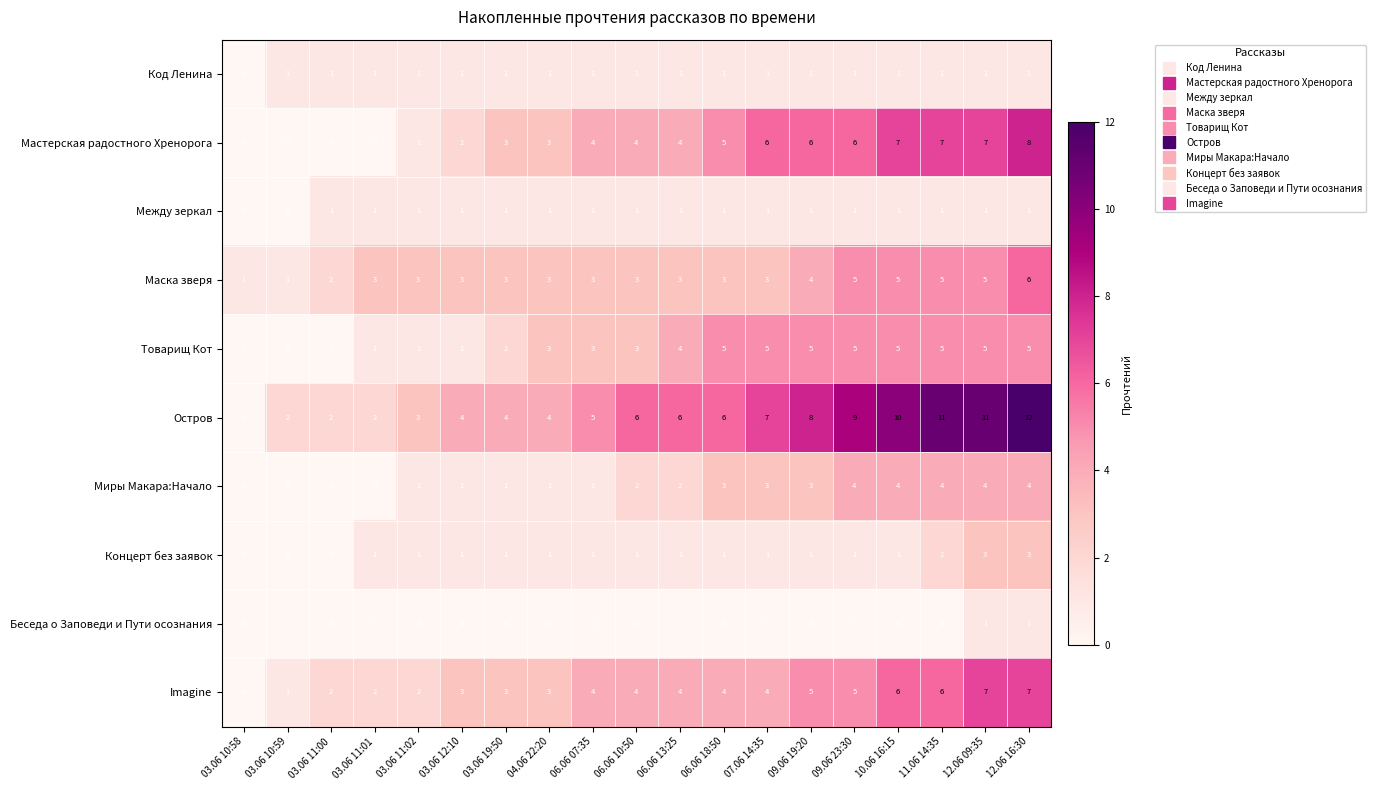

What is the total value across all series at 03.06 12:10?

17